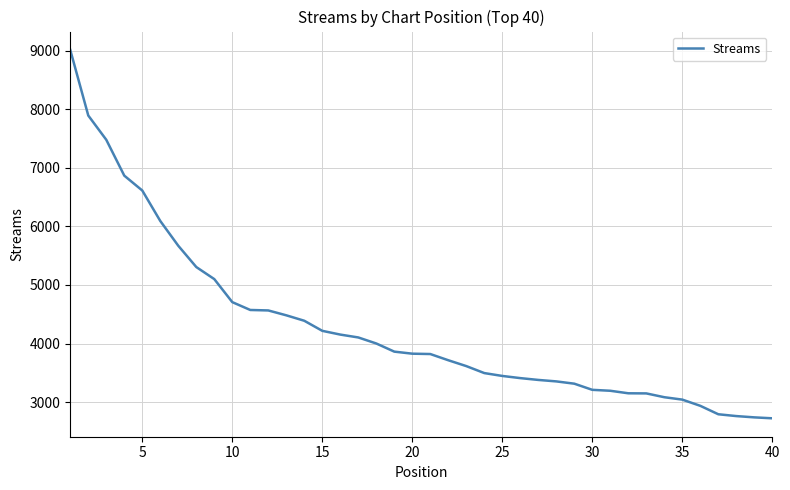

What is the difference between the maximum and minimum values?

6287